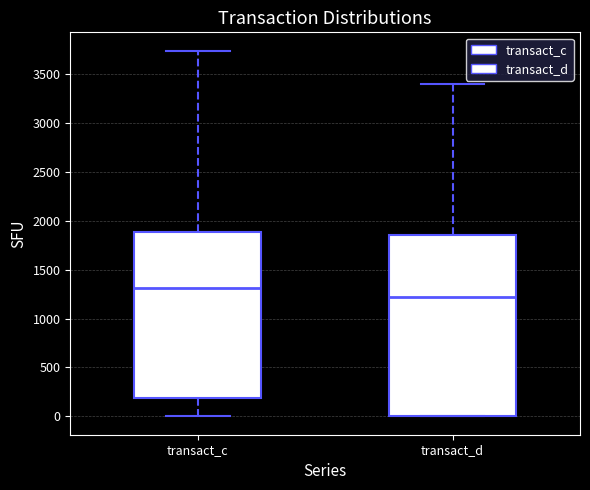

Which box's median line is the highest?

transact_c